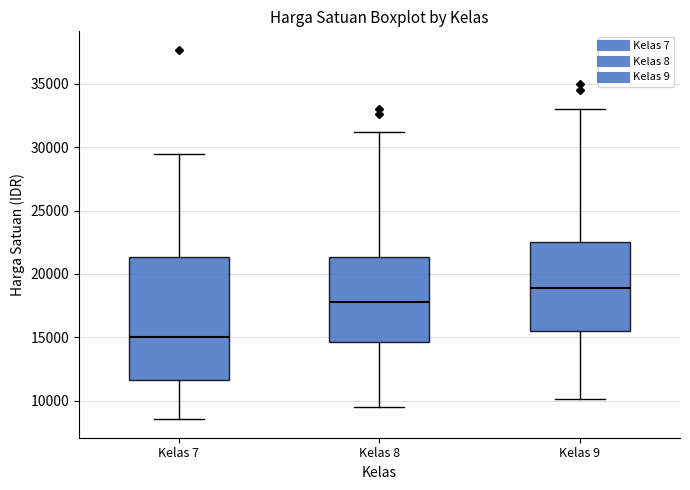

Reading left to right, transcribe this box plot: for each box, give where its median line is, the range the box spans, and where its two whiskers end, as read against the y-axis. The values are not printed on the chart, so give them approximately, as read against the axis.

Kelas 7: median 15000, box 11500 to 21500, whiskers 8500 to 29500
Kelas 8: median 18000, box 14500 to 21500, whiskers 9500 to 31000
Kelas 9: median 19000, box 15500 to 22500, whiskers 10000 to 33000